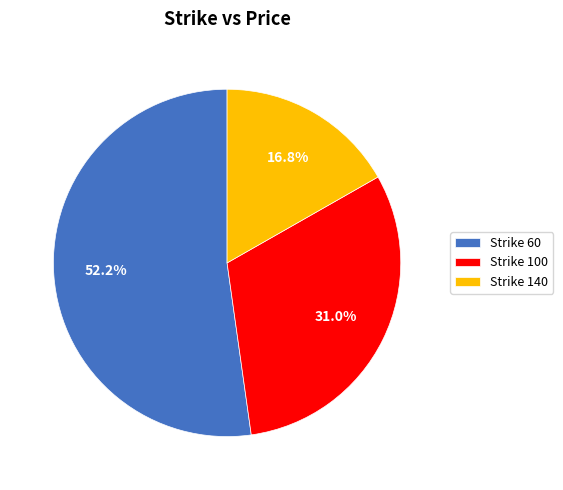

Rank the categories by value from highest to lowest.

Strike 60, Strike 100, Strike 140